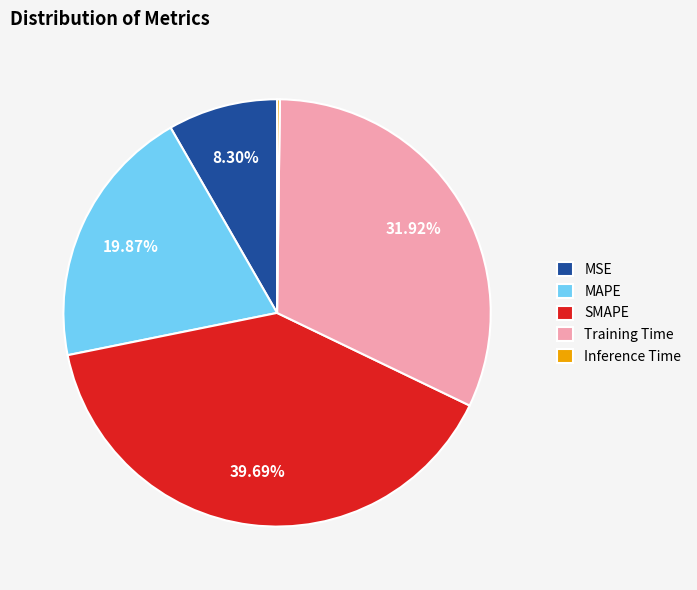

What is the ratio of the value at MAPE to the value at SMAPE?

0.5